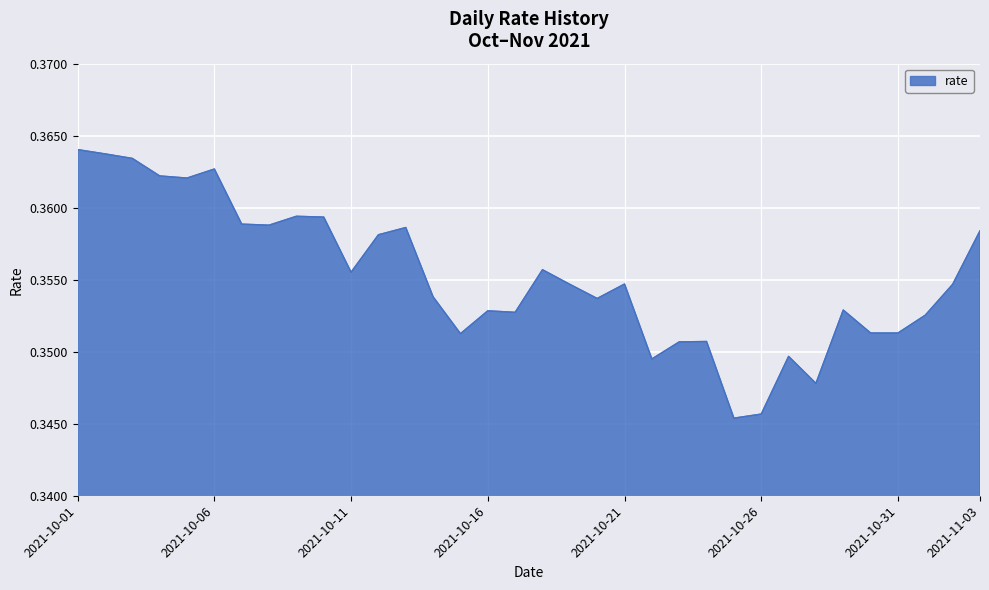

How many values are between 0 and 1?

34